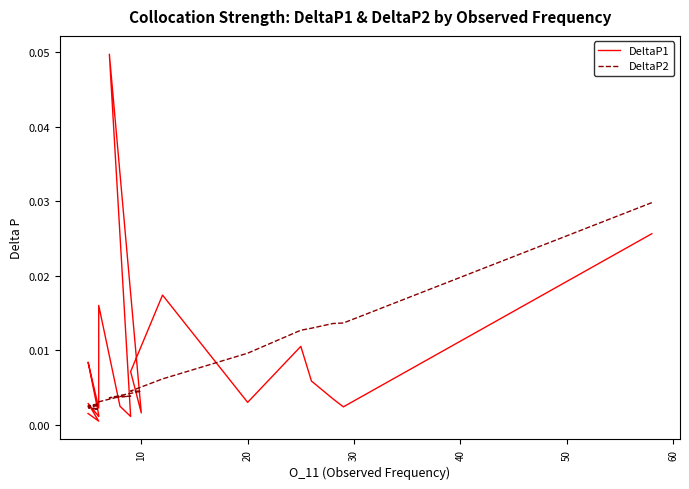

Which series has the largest range (max minus min)?

DeltaP1